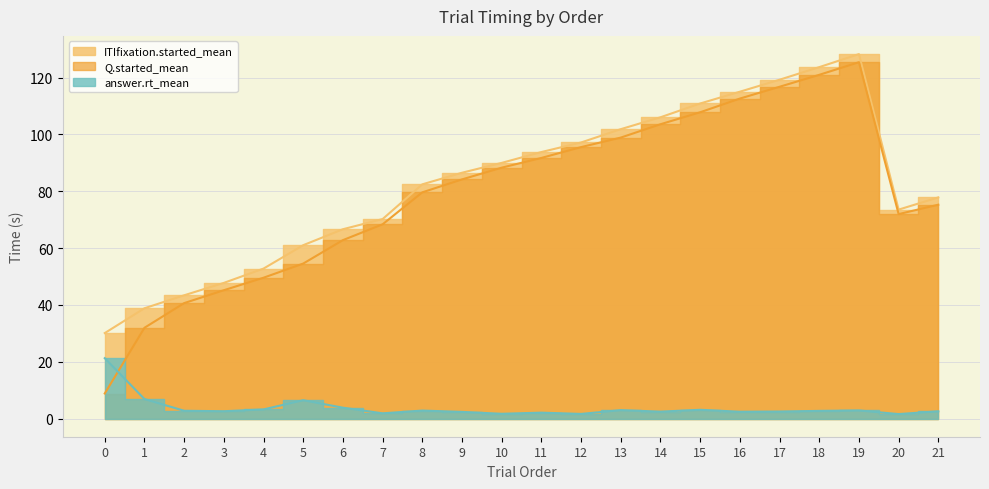

True or false: ITIfixation.started_mean and Q.started_mean cross at least once.

False